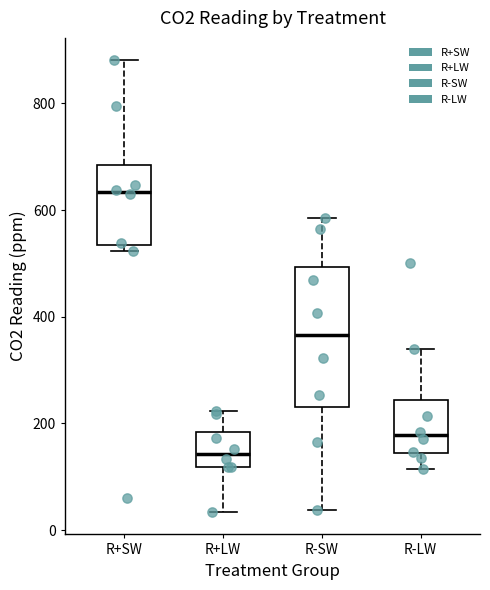

Reading left to right, read every box against the y-axis: the position of its median line, the range the box covers, and the ends of its whiskers. The values are not printed on the chart, so give them approximately, as read against the axis.

R+SW: median 640, box 540 to 680, whiskers 520 to 880
R+LW: median 140, box 120 to 180, whiskers 40 to 220
R-SW: median 360, box 240 to 500, whiskers 40 to 580
R-LW: median 180, box 140 to 240, whiskers 120 to 340